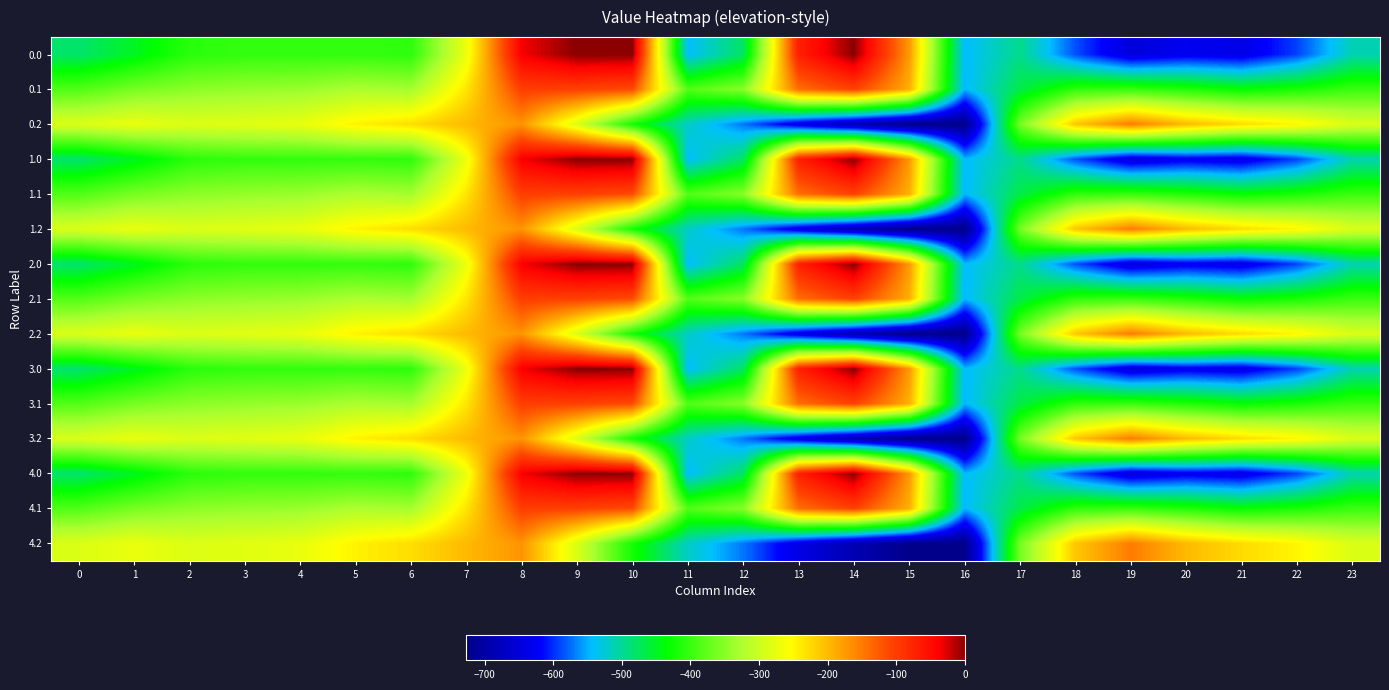

At which category is the sum across all series the highest?

8